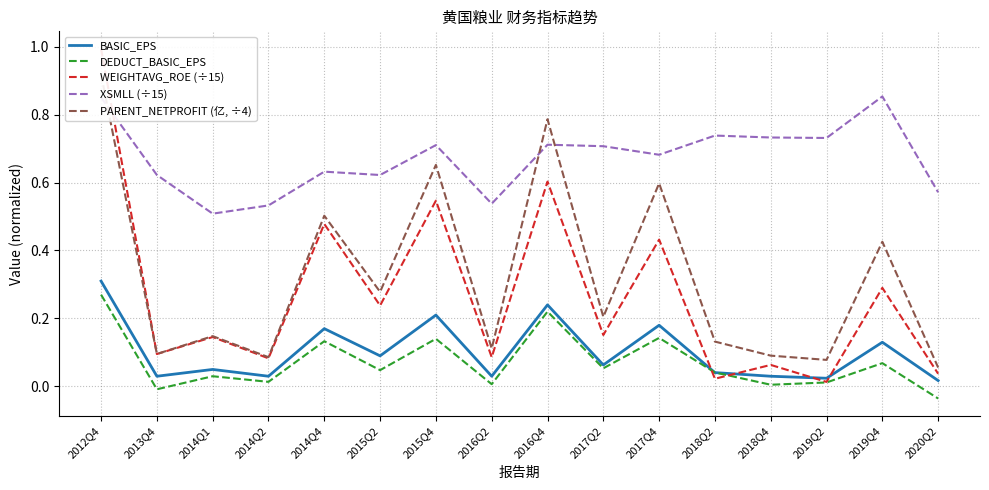

What is the sum of the PARENT_NETPROFIT (亿, ÷4) values at 2019Q4 and 2015Q4?

1.1